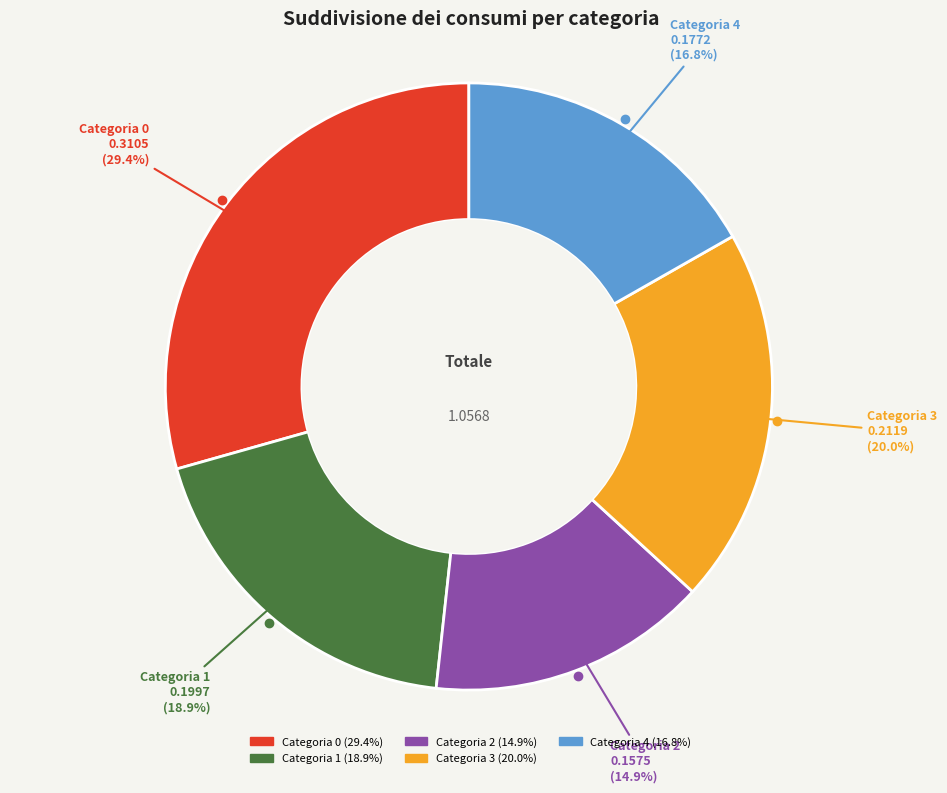

Is there a majority slice in this chart?

No